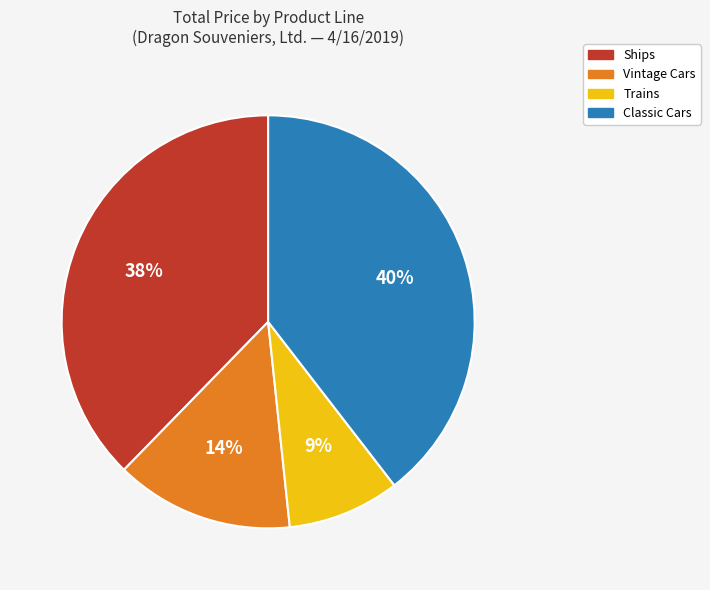

Is there any slice that represents more than half of the pie?

No